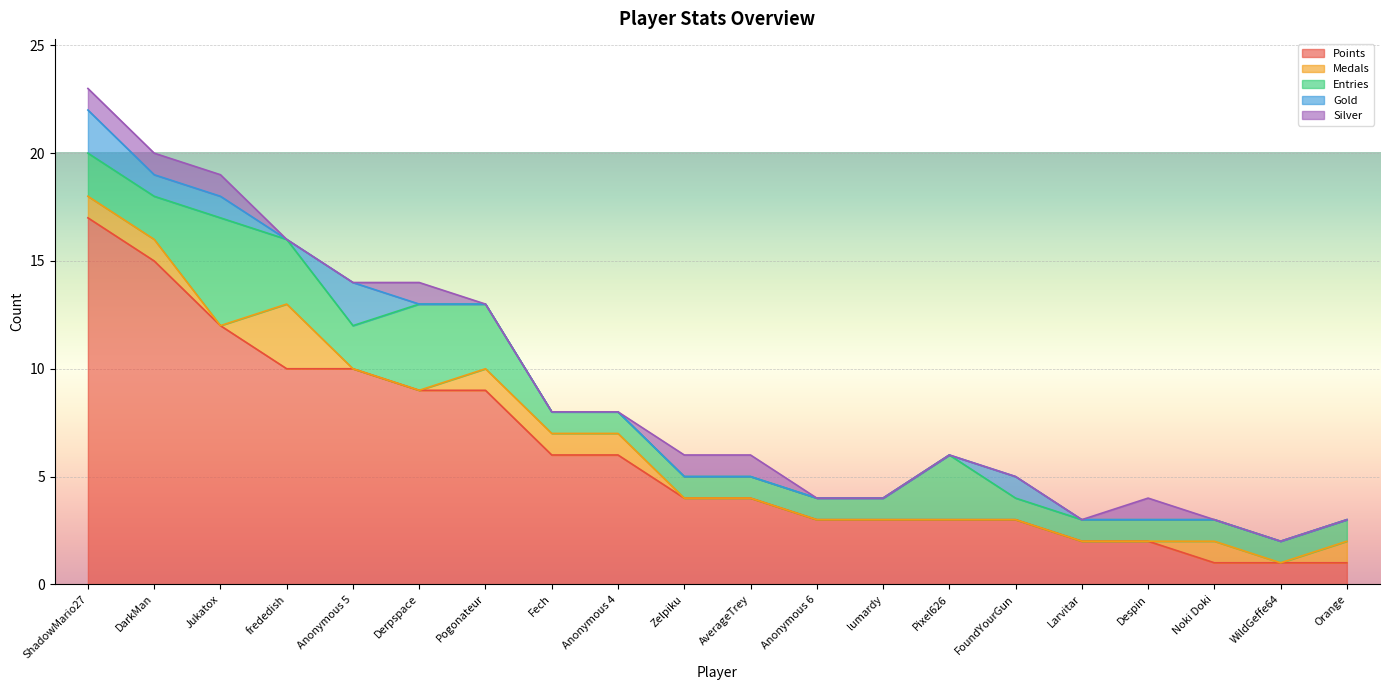

At which category is the sum across all series the highest?

ShadowMario27